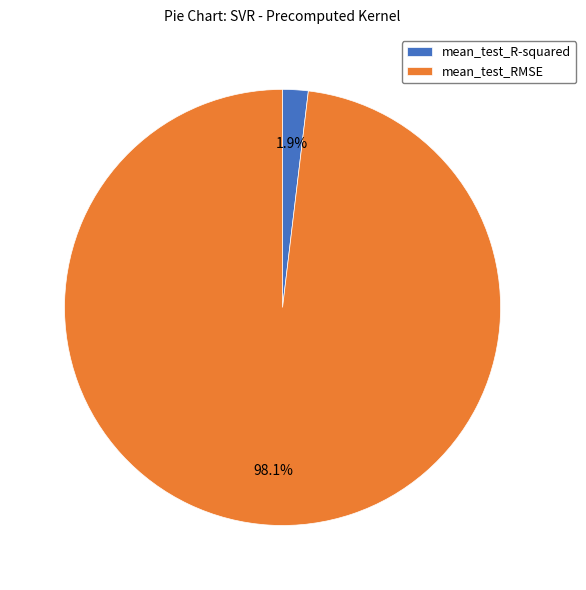

Between mean_test_RMSE and mean_test_R-squared, which is larger?

mean_test_RMSE